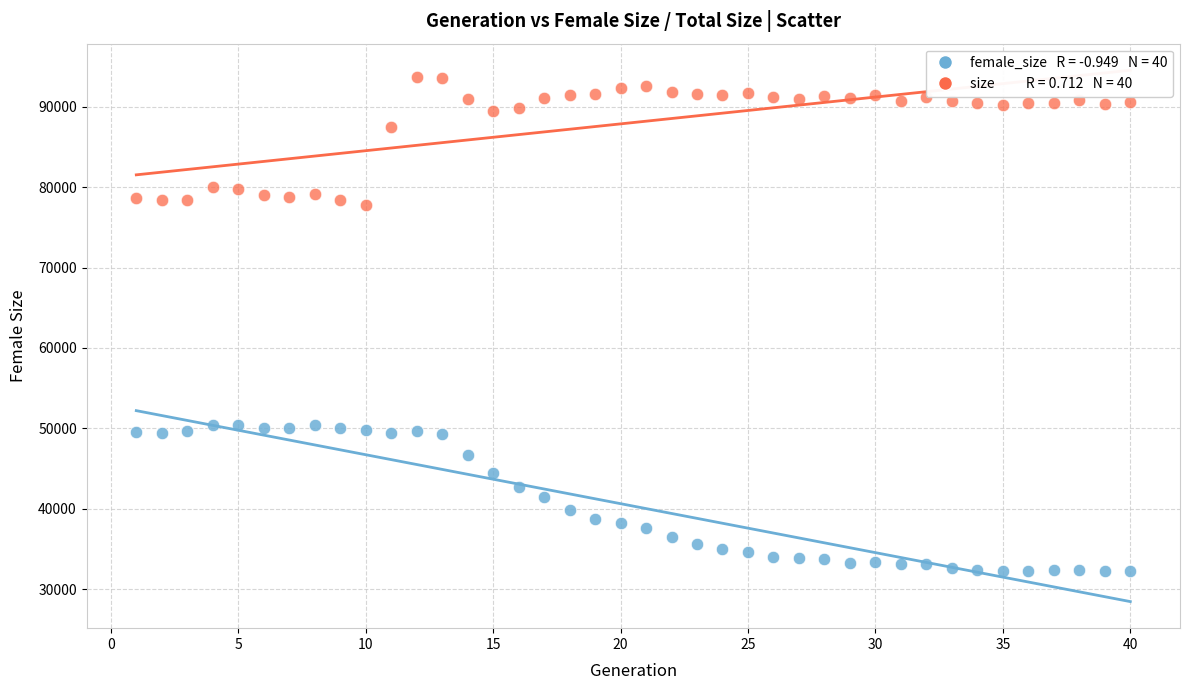

Across all data points, what is the range of Y values (max minus min)?

61441